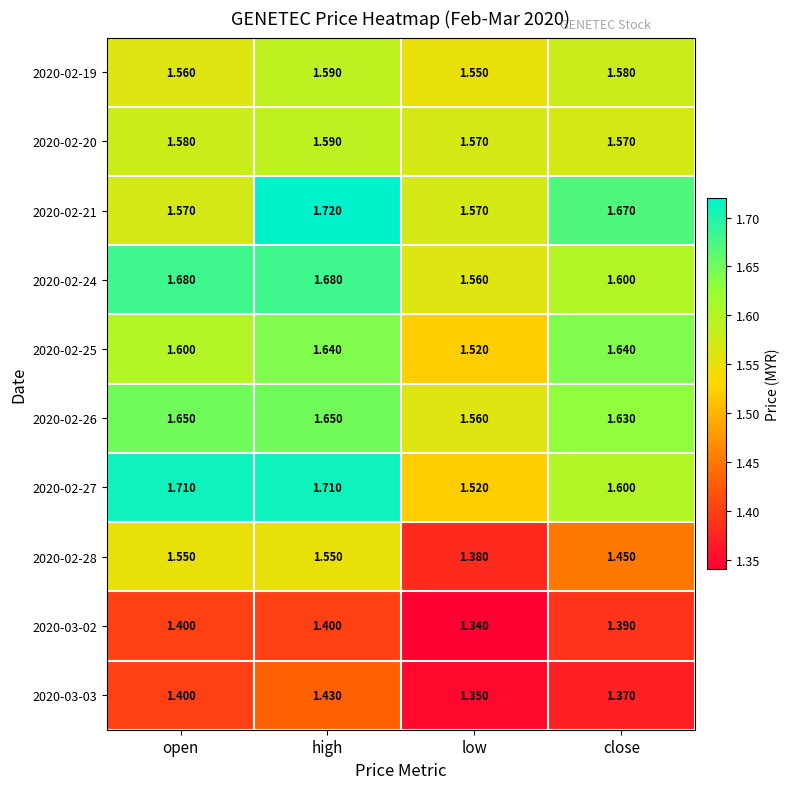

At which category does the chart reach its minimum across all series?

low